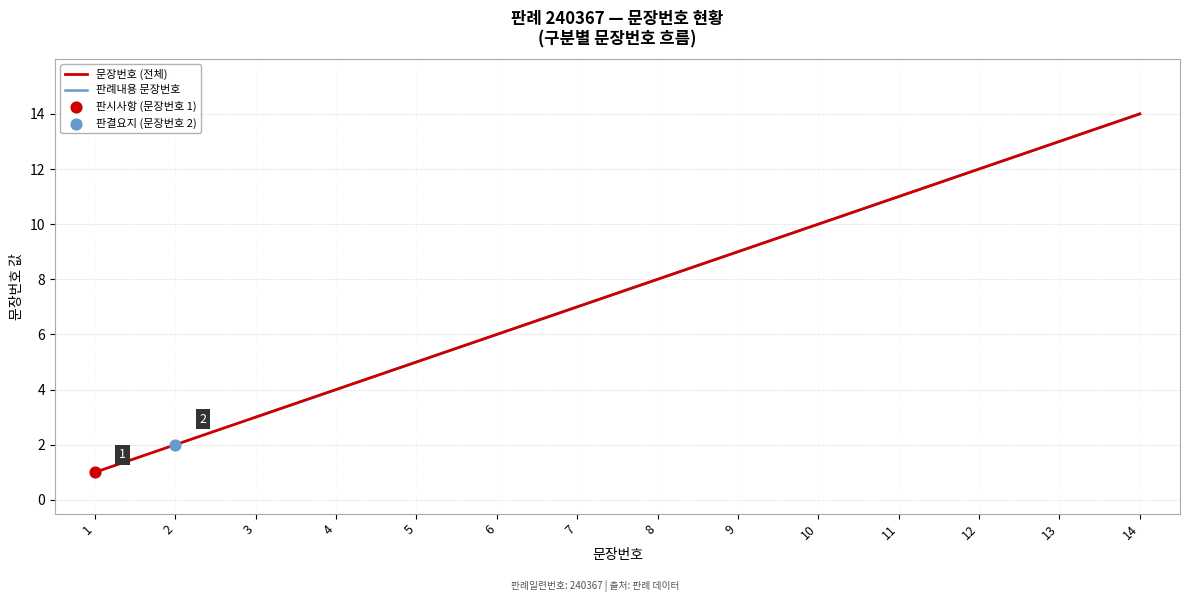

What is the change in value from 5 to 9?

+4